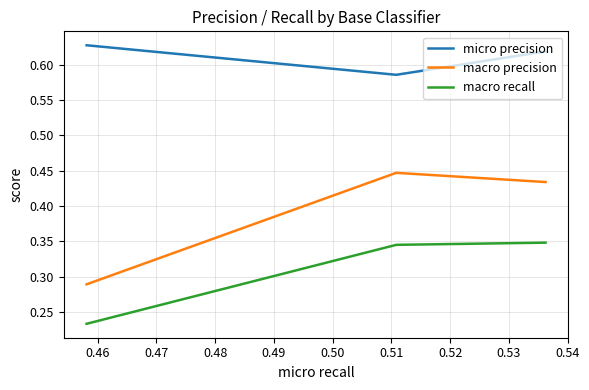

Rank the series by their average value, from lowest to highest.

macro recall, macro precision, micro precision